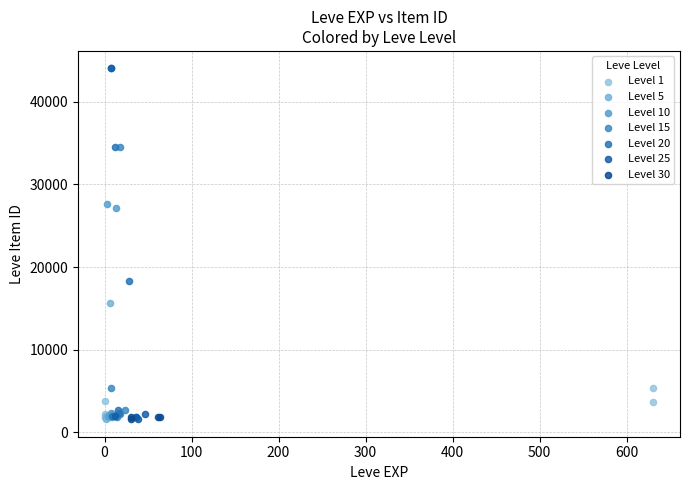

What are all the series names shown in the legend?

Level 1, Level 5, Level 10, Level 15, Level 20, Level 25, Level 30